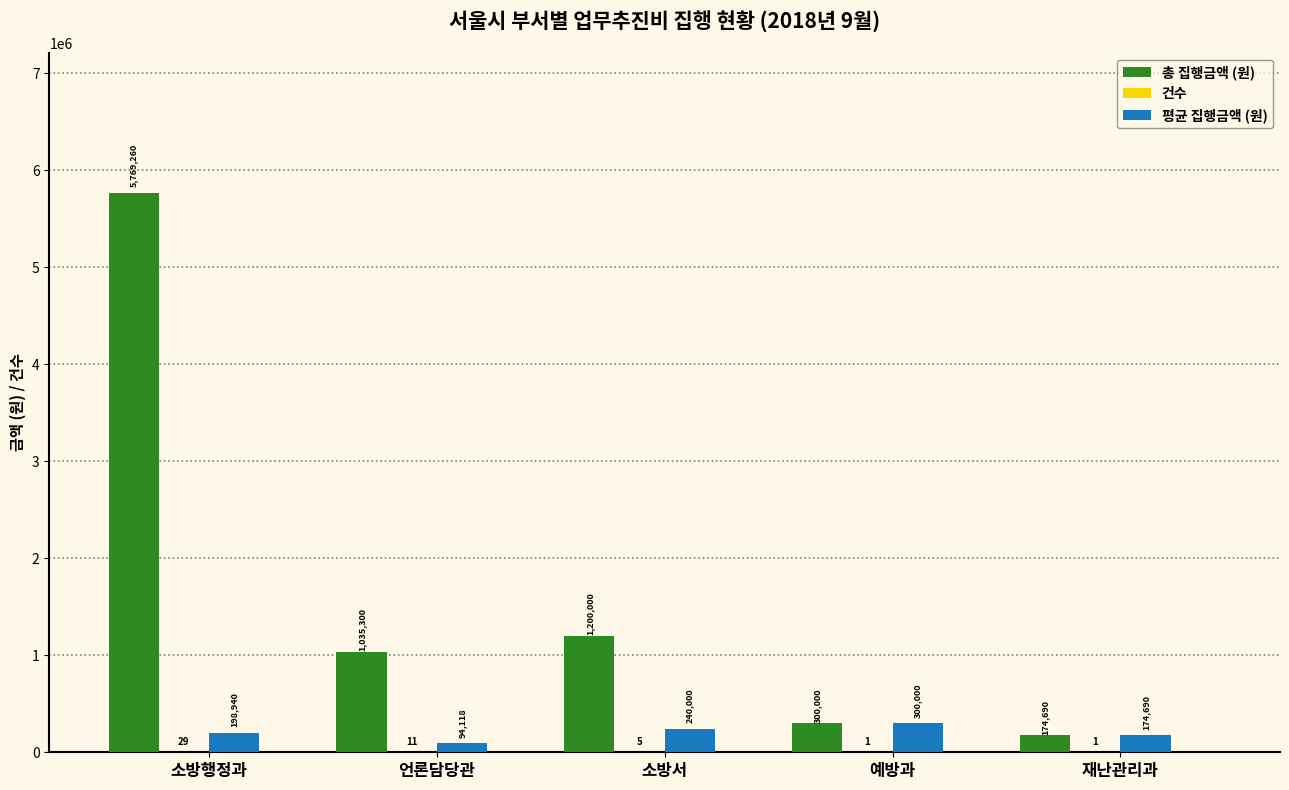

At which category is the sum across all series the highest?

소방행정과